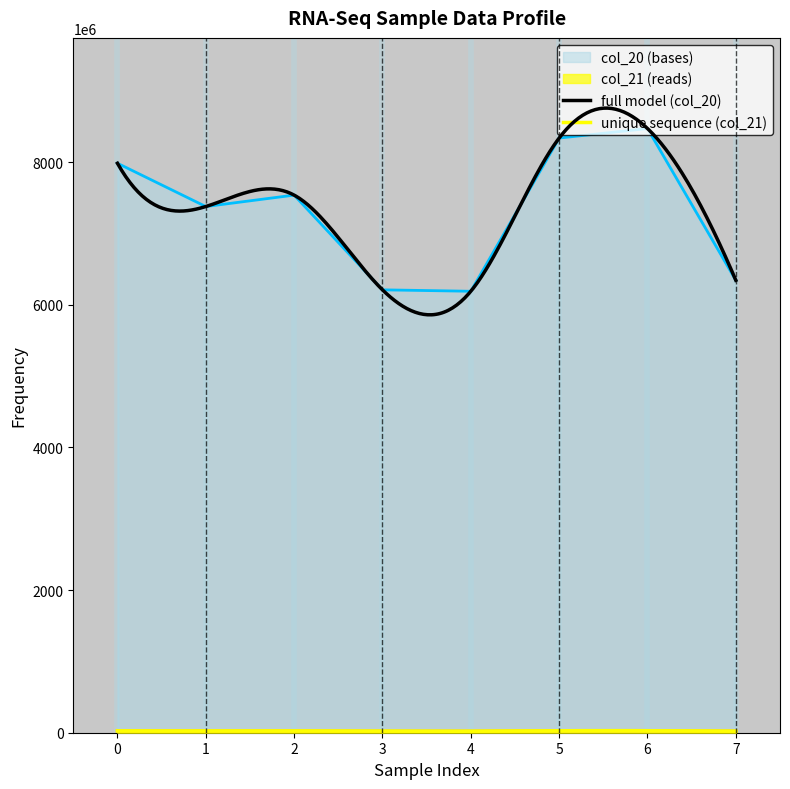

The value of col_20 (bases) at 4 is 6189521700. True or false?

True